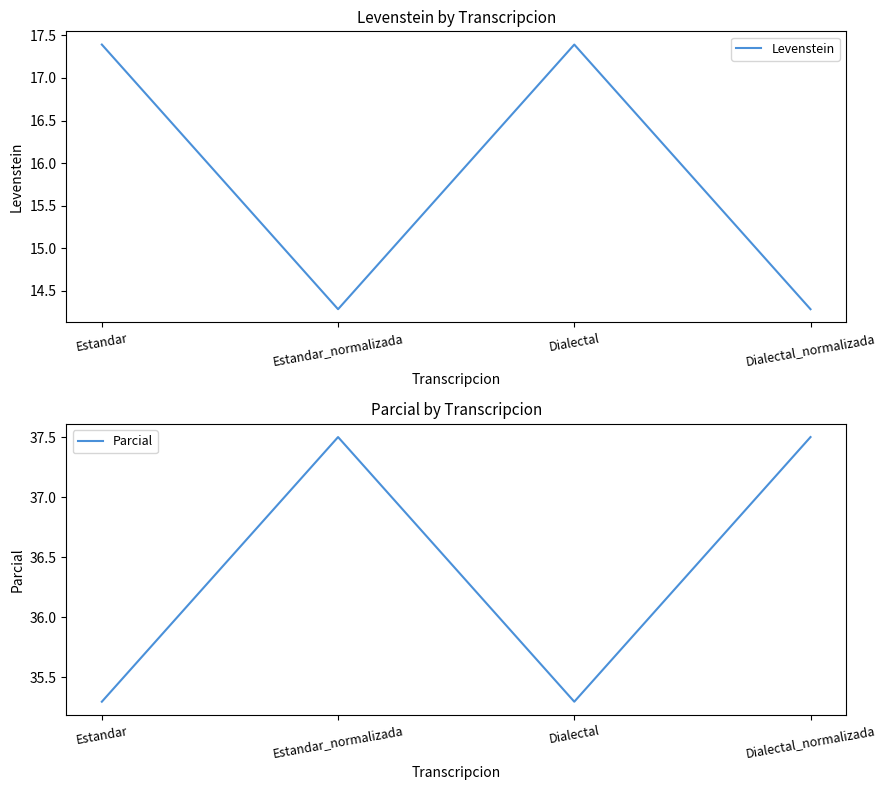

Reading left to right, list all the values displayed in this chart.

Levenstein: Estandar=17.4	Estandar_normalizada=14.3	Dialectal=17.4	Dialectal_normalizada=14.3
Parcial: Estandar=35.3	Estandar_normalizada=37.5	Dialectal=35.3	Dialectal_normalizada=37.5